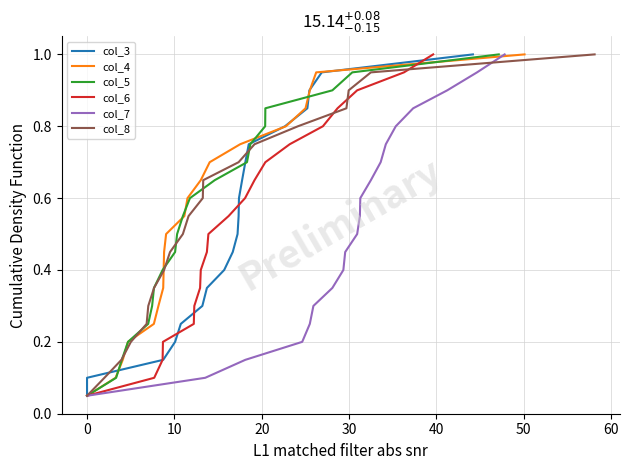

What is the difference between the maximum and minimum values in the col_5 series?

0.9